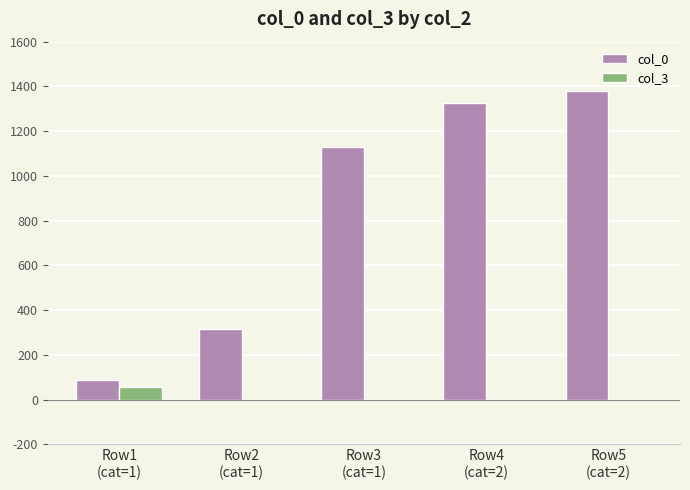

What is the maximum value shown in the chart?

1380